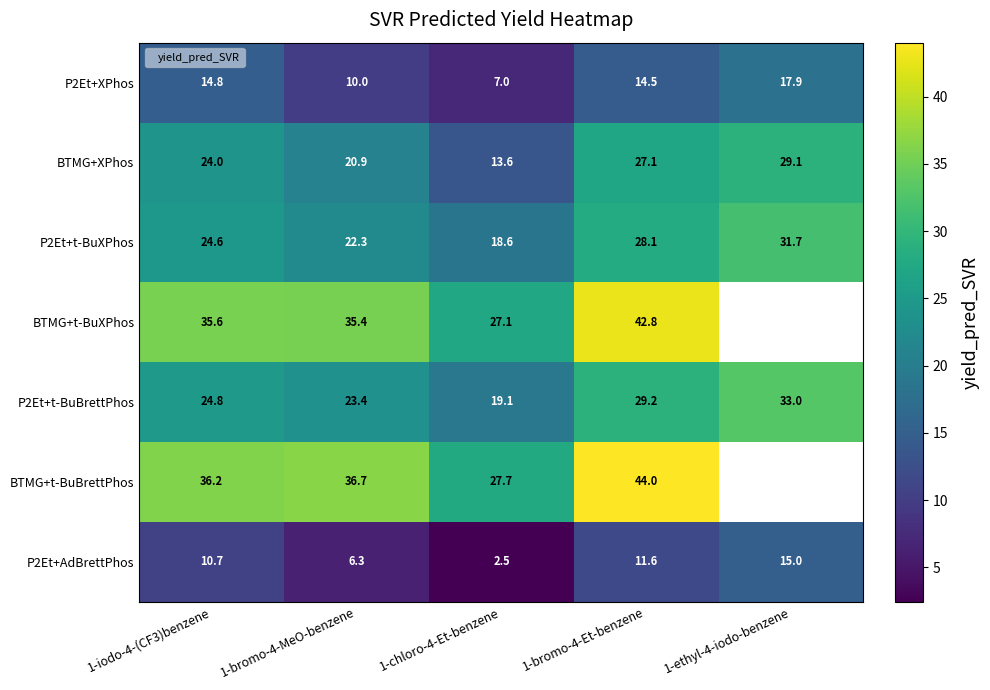

At how many categories does at least one series exceed 19?

5